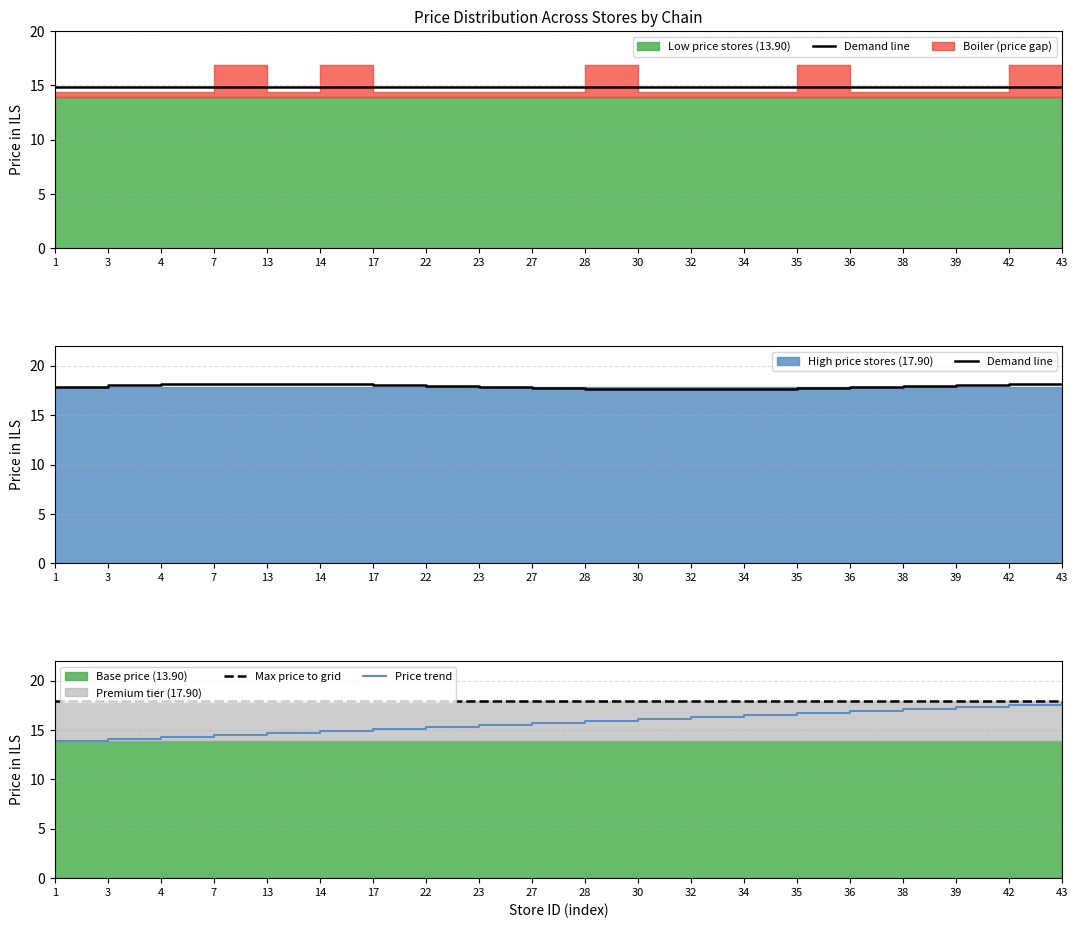

Is the value of Max price to grid at 27 greater than the value of Price trend at 3?

Yes